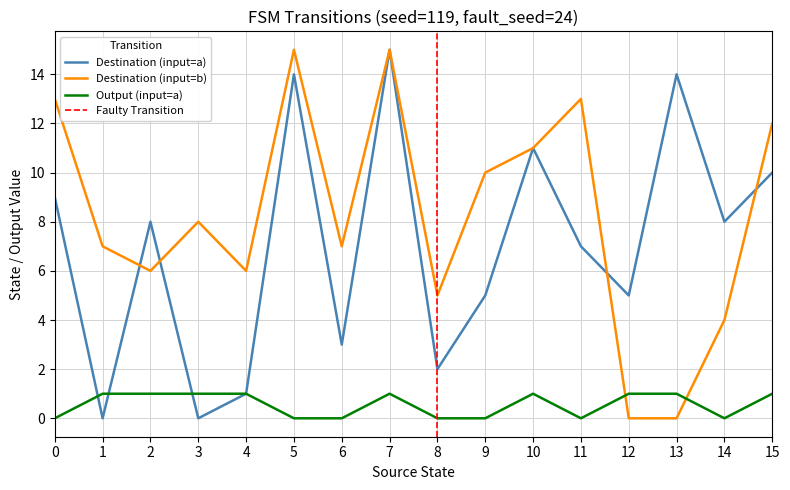

Reading right to left, transcribe all the data shown in this chart.

source_state: 15	15	14	14	13	13	12	12	11	11	10	10	9	9	8	8	7	7	6	6	5	5	4	4	3	3	2	2	1	1	0	0
destination_state: 12	10	4	8	0	14	0	5	13	7	11	11	10	5	5	2	15	15	7	3	15	14	6	1	8	0	6	8	7	0	13	9
output_symbol: 0	1	0	0	0	1	0	1	0	0	0	1	1	0	0	0	0	1	0	0	1	0	0	1	1	1	1	1	0	1	0	0